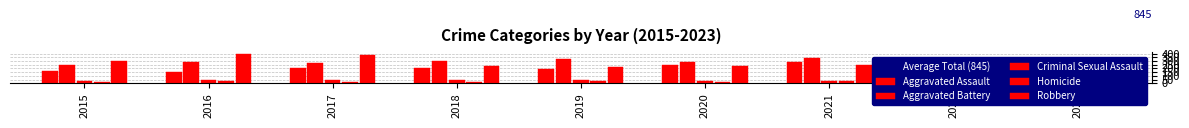

How many bars are there in total?

45